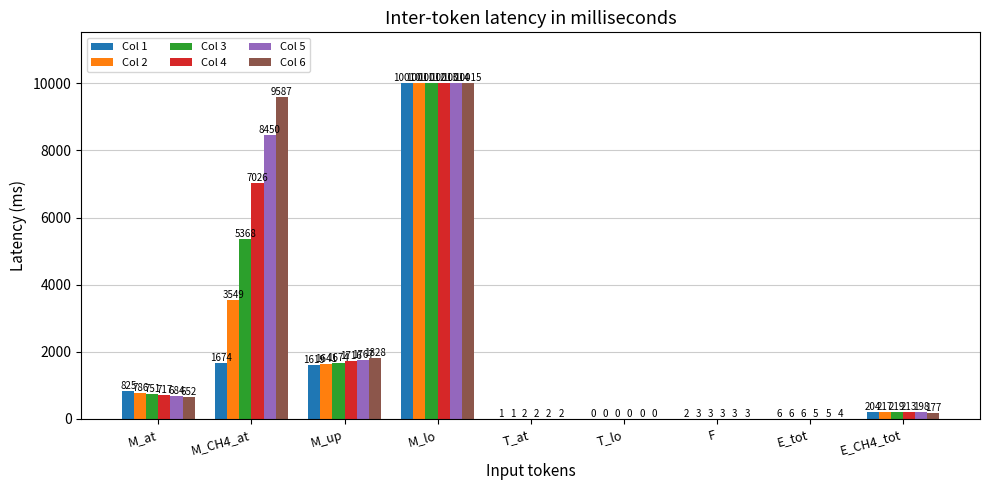

Which series has the largest total across all categories?

Col 6